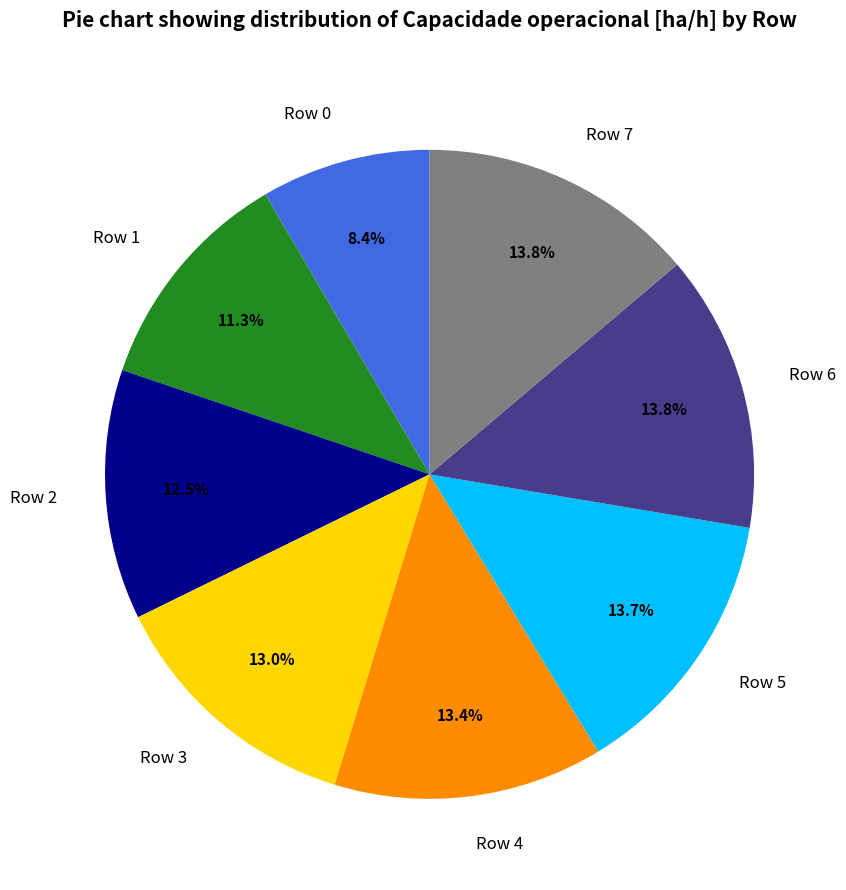

To the nearest percent, what percentage of the pie is Row 6?

14%